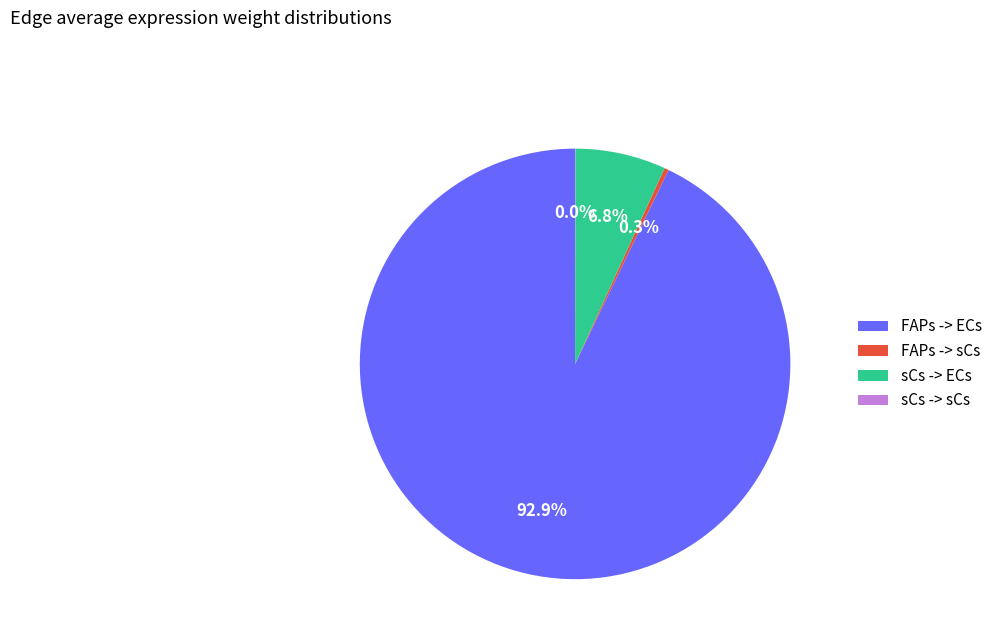

Which slice represents more than half of the pie?

FAPs -> ECs